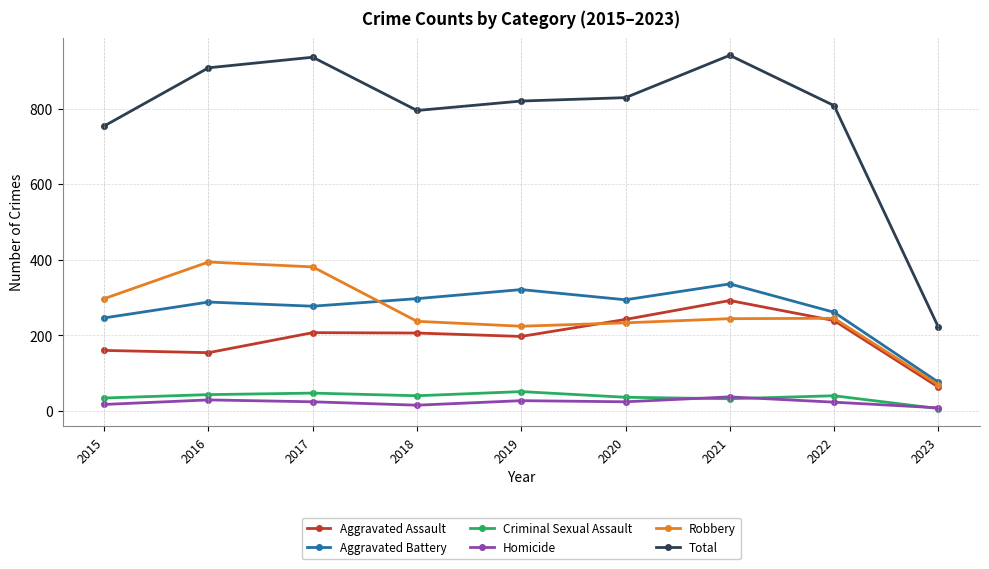

True or false: Aggravated Assault and Criminal Sexual Assault intersect in this chart.

False